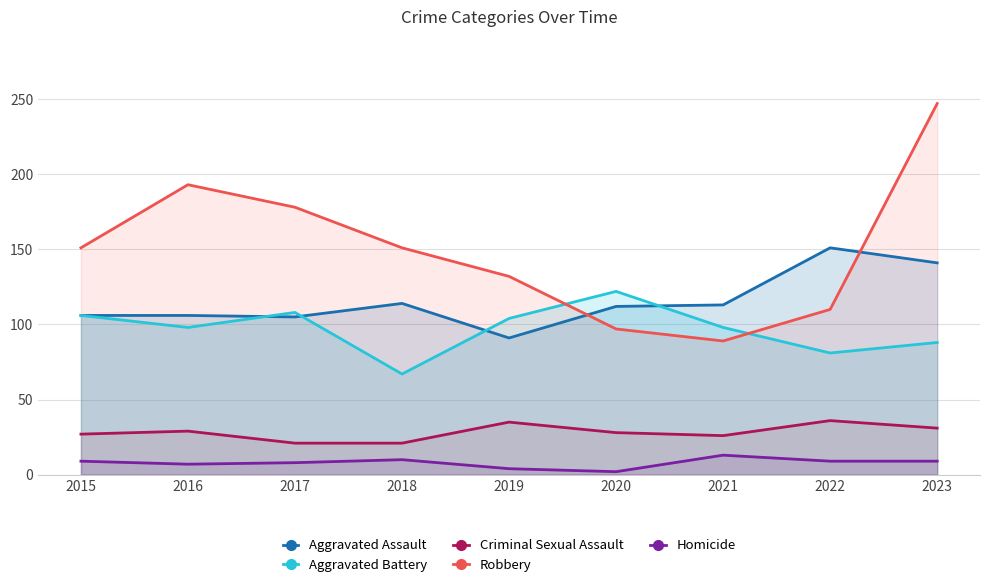

Where do Aggravated Battery and Robbery first cross each other?

2019 and 2020